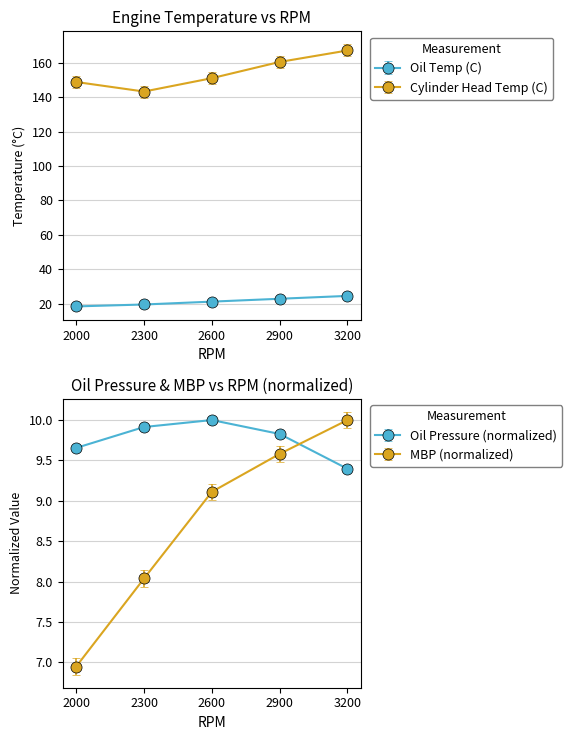

The value of Cylinder Head Temp (C) at 2000 is 224.7. True or false?

False